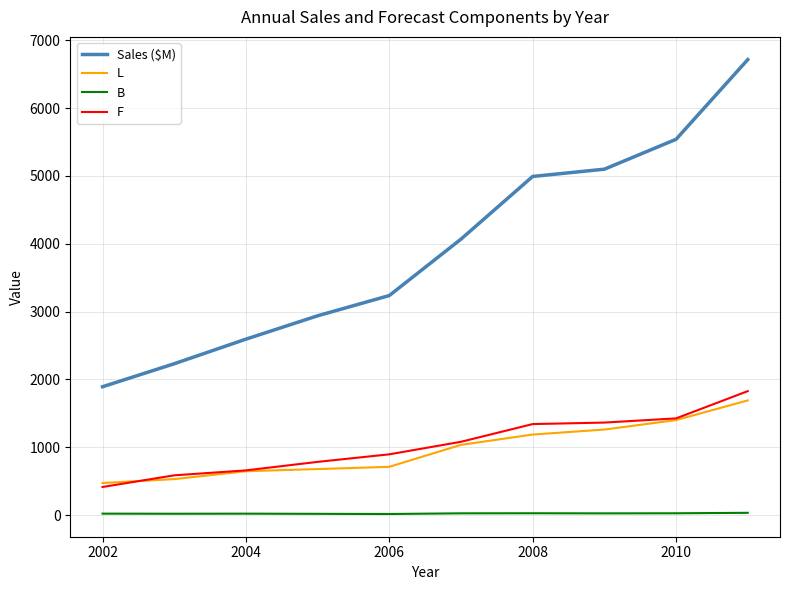

Which series has the widest spread of values?

Sales ($M)